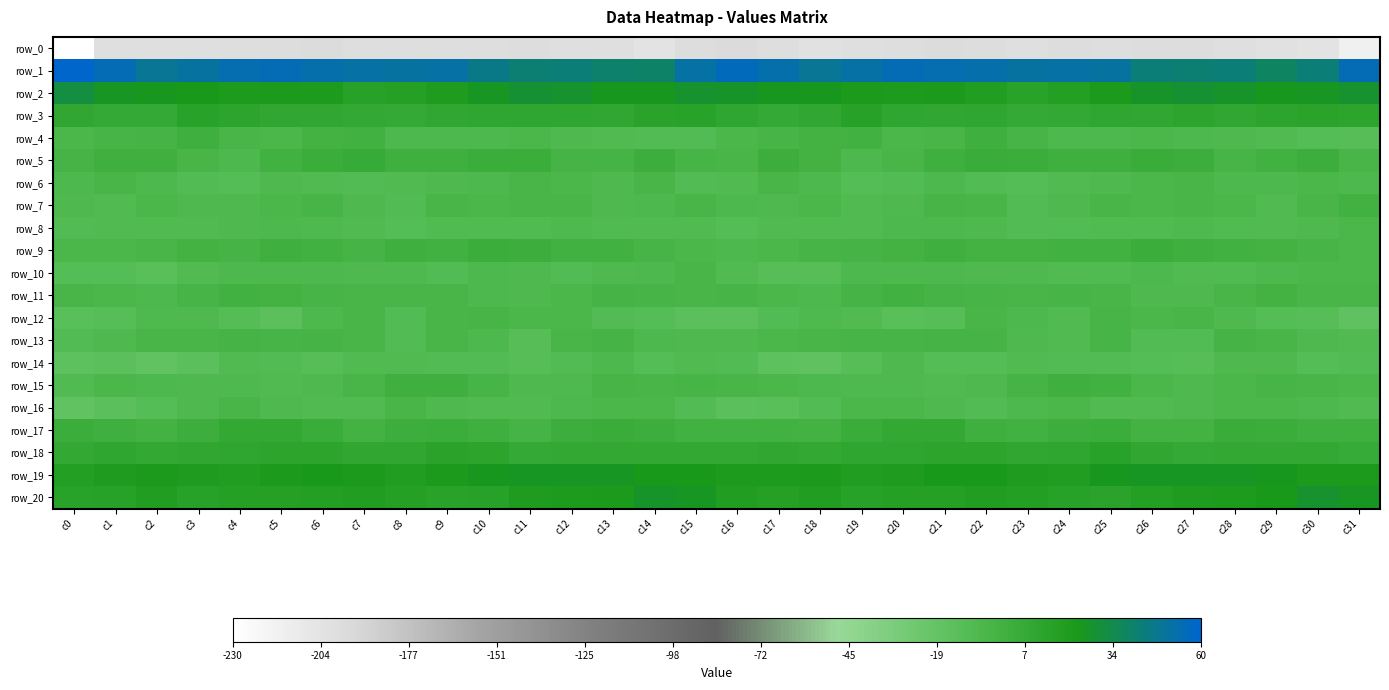

True or false: row_10 has a value of -9.1 at c27.

True